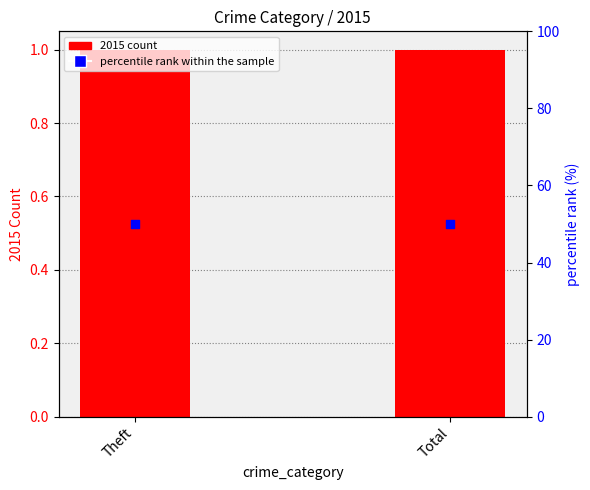

Which series has the widest spread of Y values?

2015 count